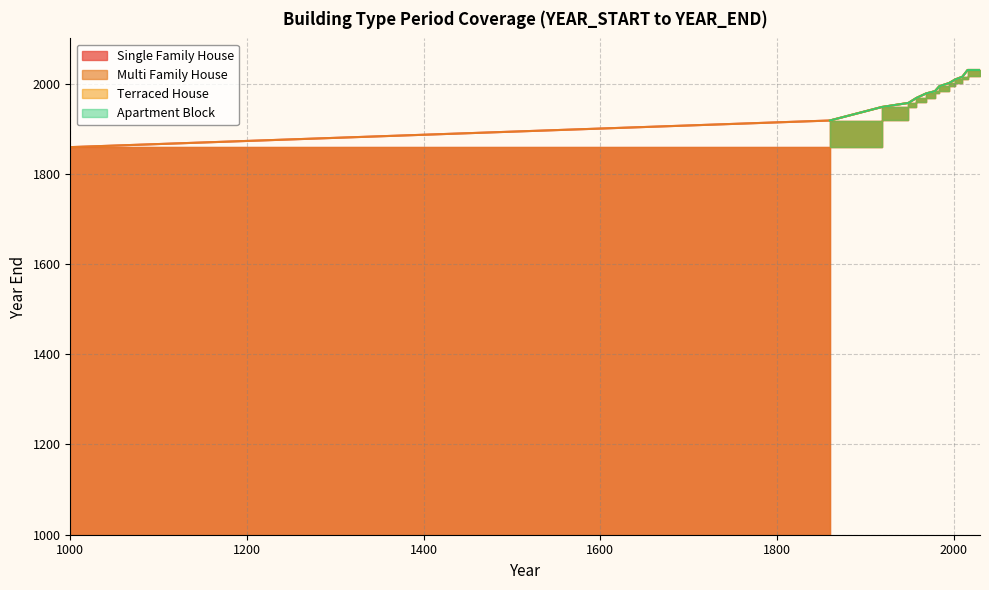

What is the value of the Apartment Block point at the 9th from the left?

2009